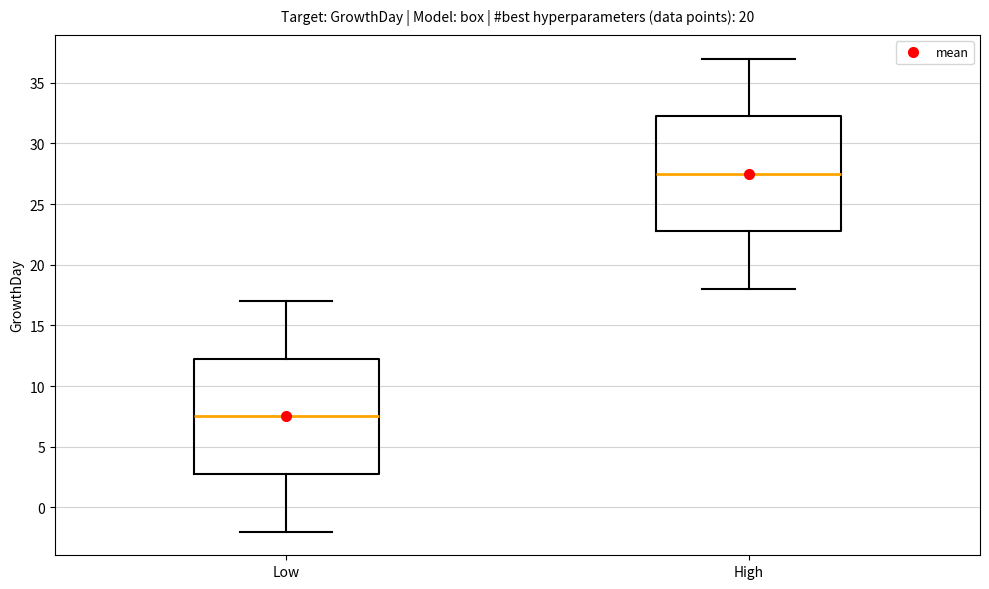

Reading left to right, transcribe this box plot: for each box, give where its median line is, the range the box spans, and where its two whiskers end, as read against the y-axis. The values are not printed on the chart, so give them approximately, as read against the axis.

Low: median 7.5, box 3.0 to 12.5, whiskers -2.0 to 17.0
High: median 27.5, box 23.0 to 32.5, whiskers 18.0 to 37.0